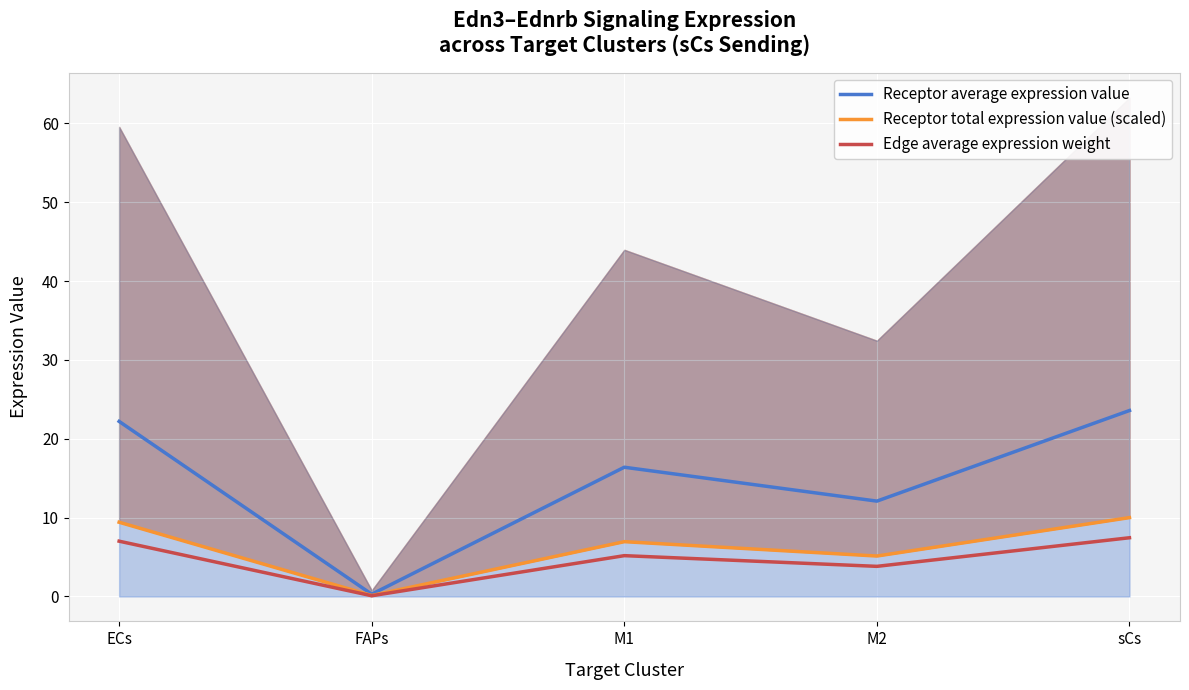

Reading left to right, extract all data points from this chart.

Receptor average expression value: 22.2	0.3	16.4	12.1	23.6
Receptor total expression value (scaled): 9.4	0.1	6.9	5.1	10.0
Edge average expression weight: 7.0	0.1	5.2	3.8	7.4